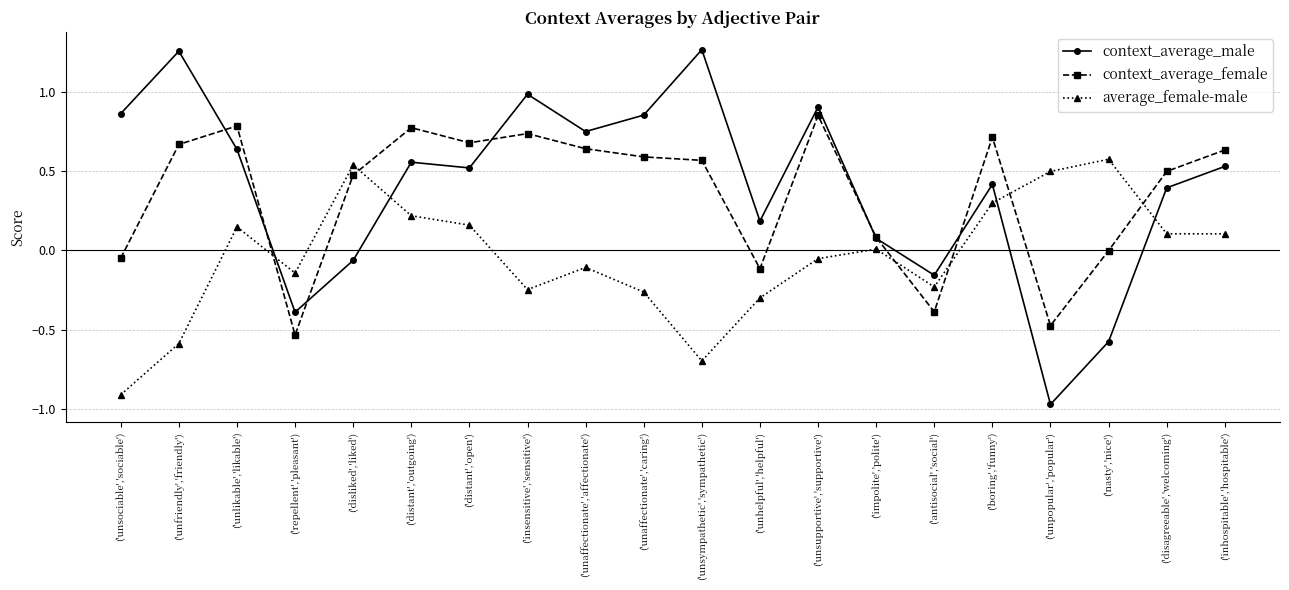

Between which two adjacent categories do context_average_female and context_average_male first intersect?

('unfriendly','friendly') and ('unlikable','likable')